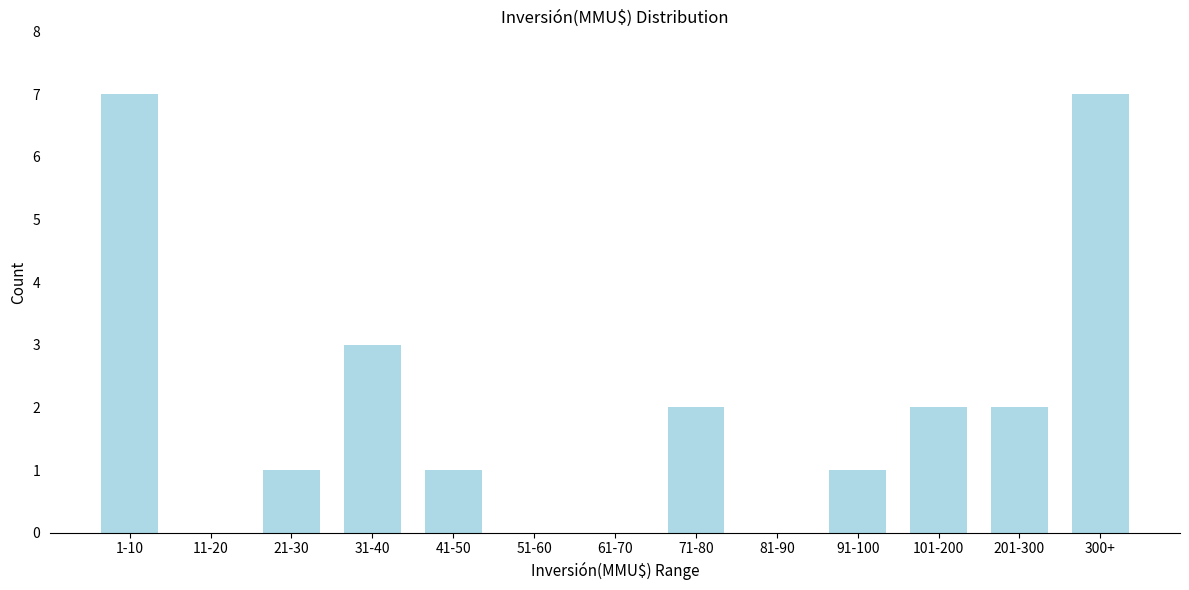

Reading left to right, extract all data points from this chart.

1-10=7	11-20=0	21-30=1	31-40=3	41-50=1	51-60=0	61-70=0	71-80=2	81-90=0	91-100=1	101-200=2	201-300=2	300+=7